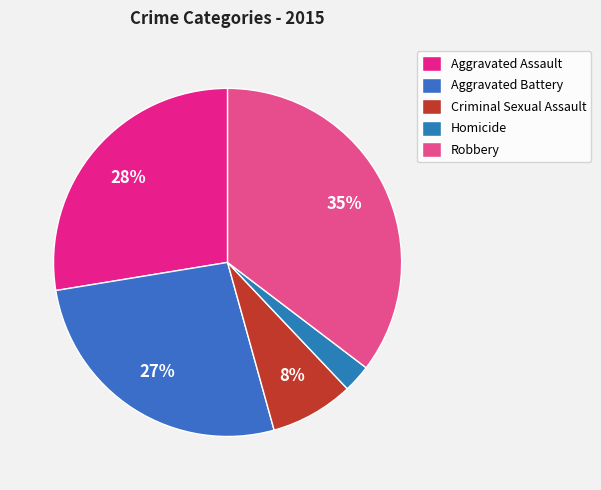

Rank the categories by value from highest to lowest.

Robbery, Aggravated Assault, Aggravated Battery, Criminal Sexual Assault, Homicide